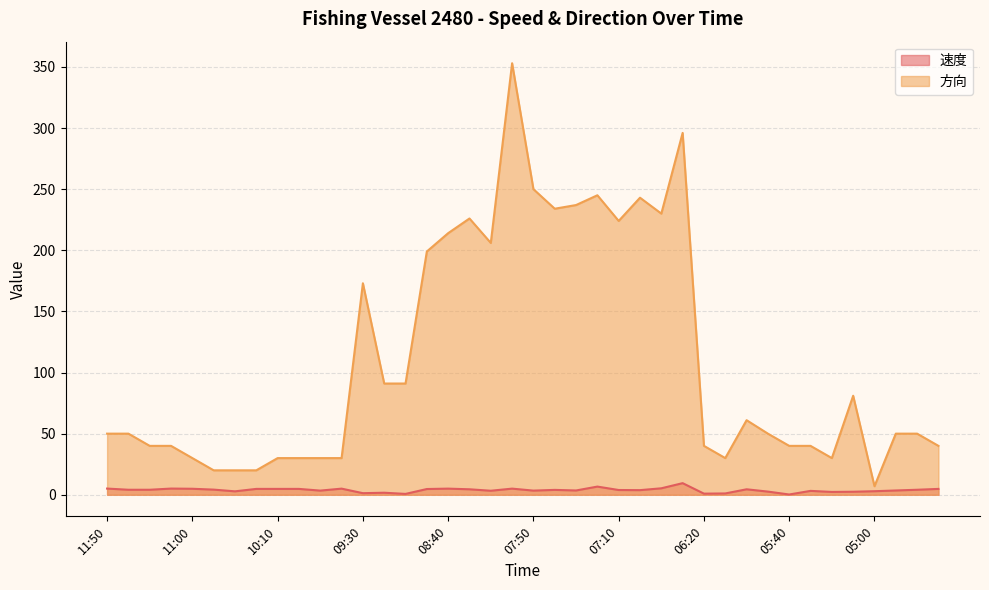

Which series has the largest total across all categories?

方向